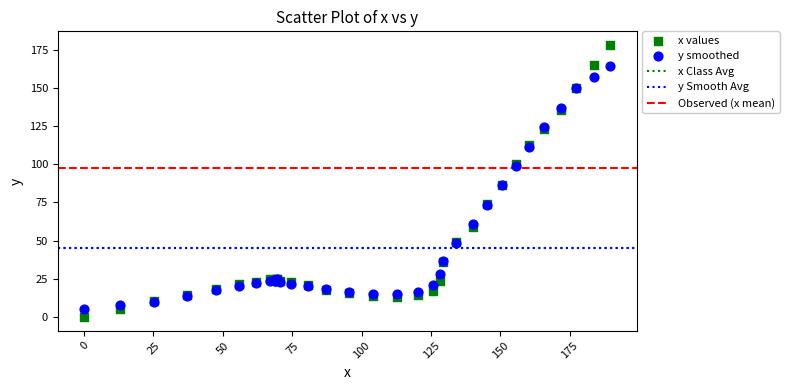

Which series has the largest Y range (max minus min)?

x values